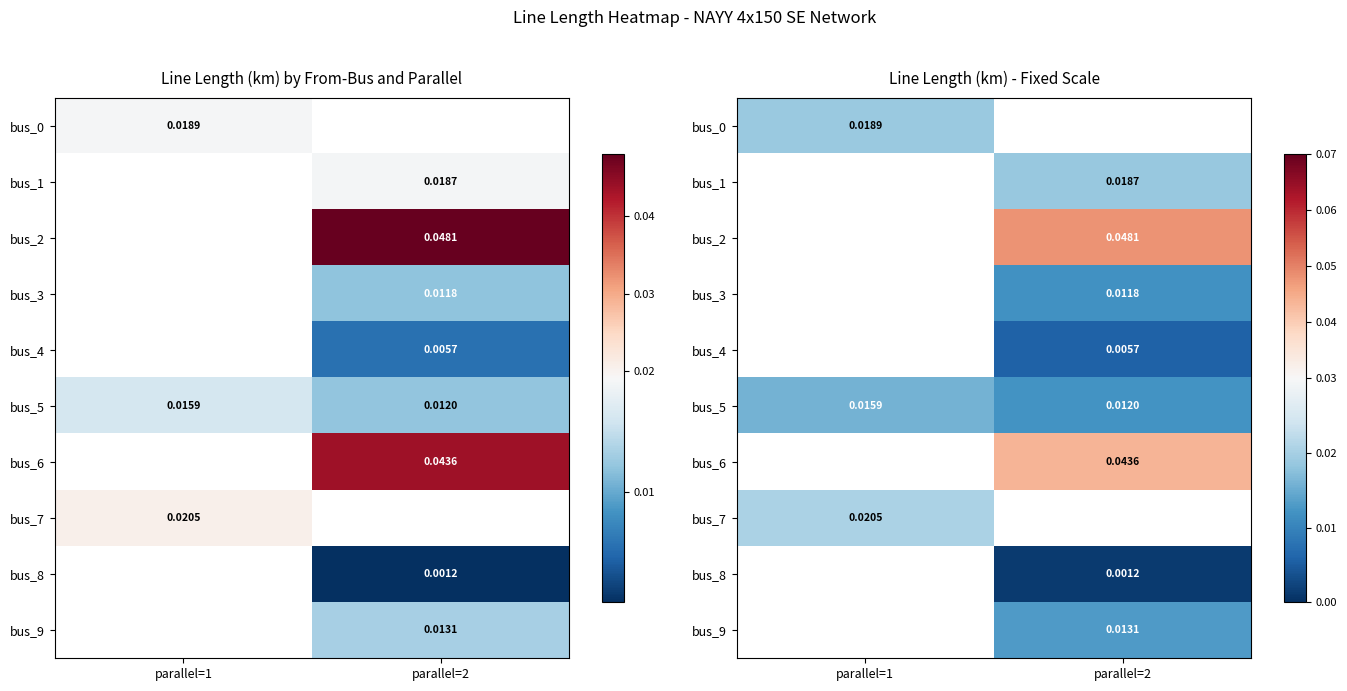

Between parallel=1 and parallel=2, which series saw the biggest shift?

bus_5